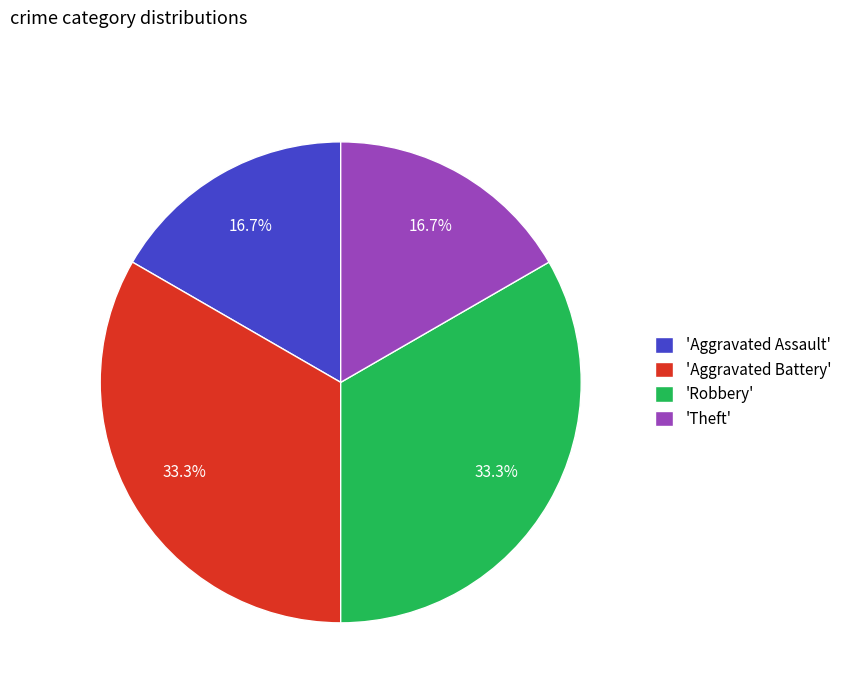

Is there any slice that represents more than half of the pie?

No